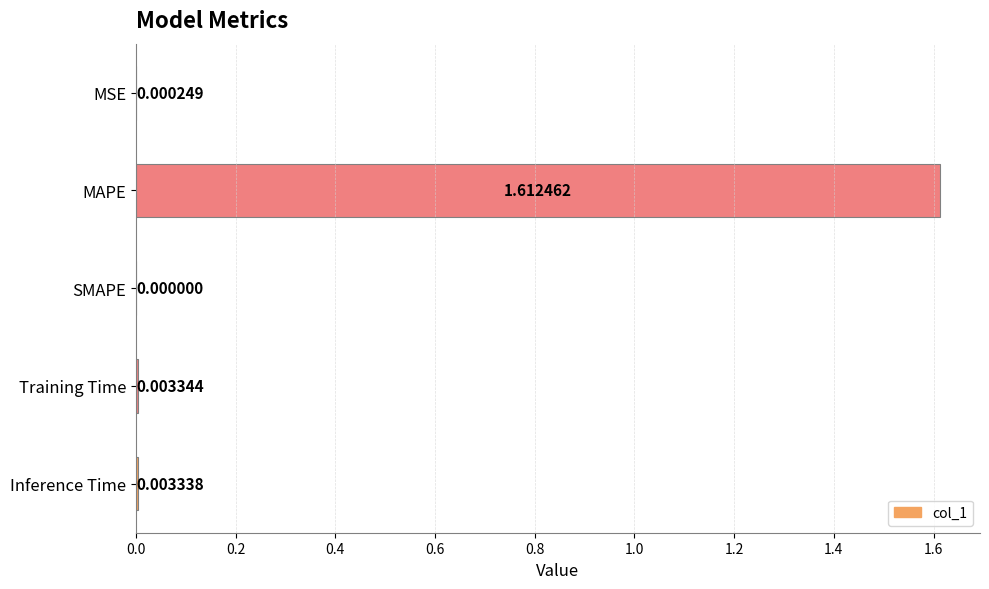

Which category has the highest value across all series?

MAPE